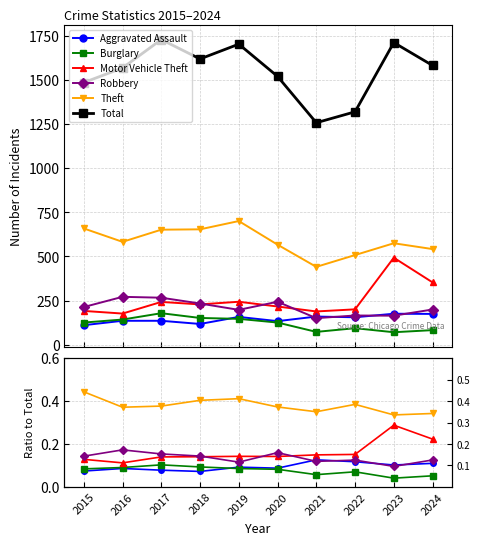

What is the difference between the second highest and minimum values in the Motor Vehicle Theft series?

0.1